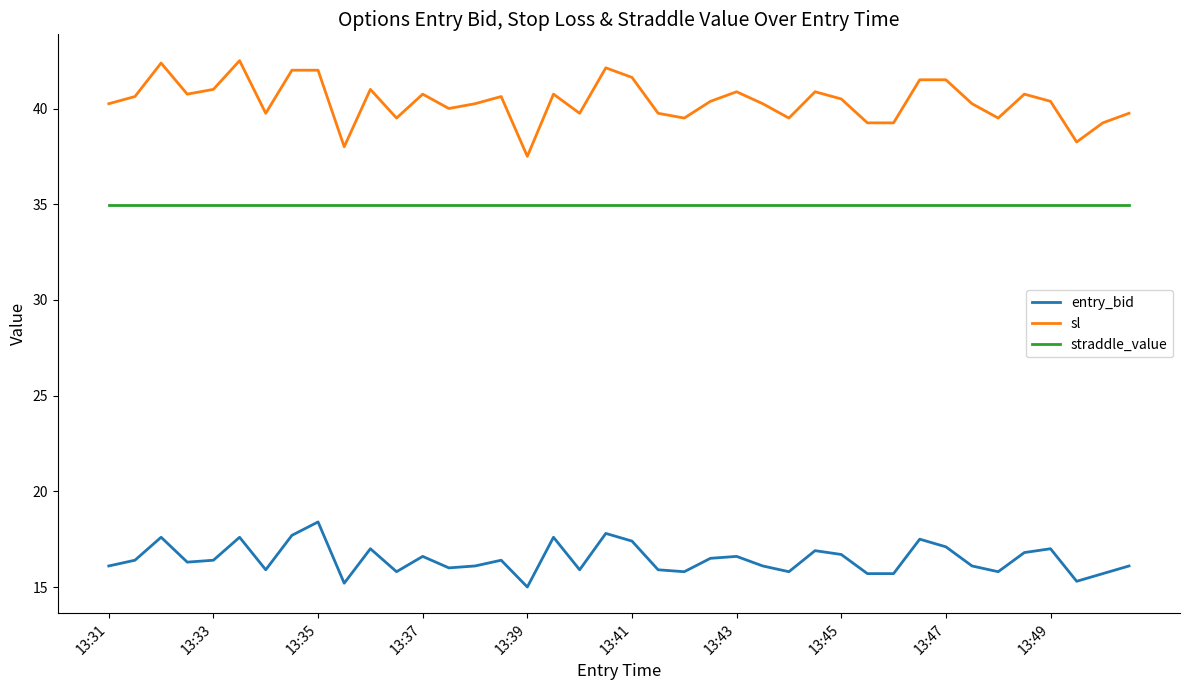

True or false: entry_bid and sl cross at least once.

False